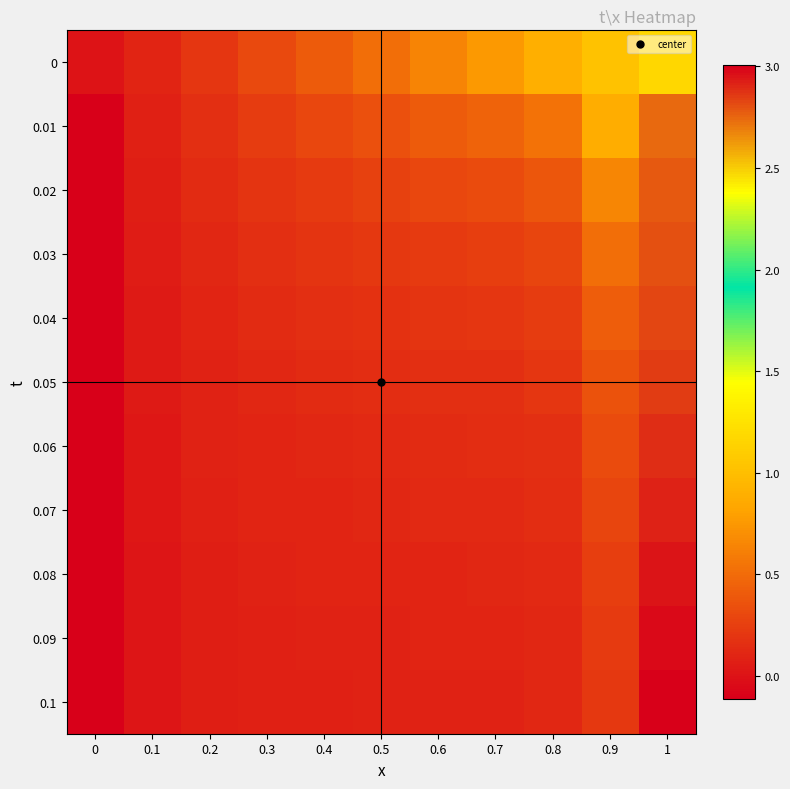

Rank the series at 0.6 from lowest to highest value.

0.1, 0.09, 0.08, 0.07, 0.06, 0.05, 0.04, 0.03, 0.02, 0.01, 0